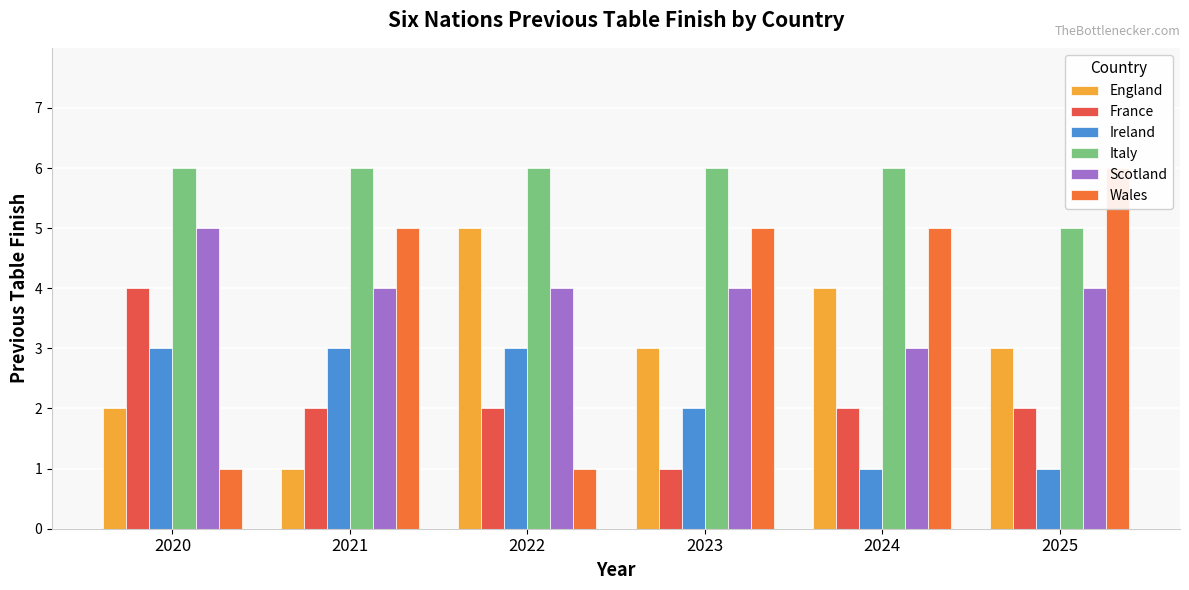

Which category has the highest value in the Italy series?

2020